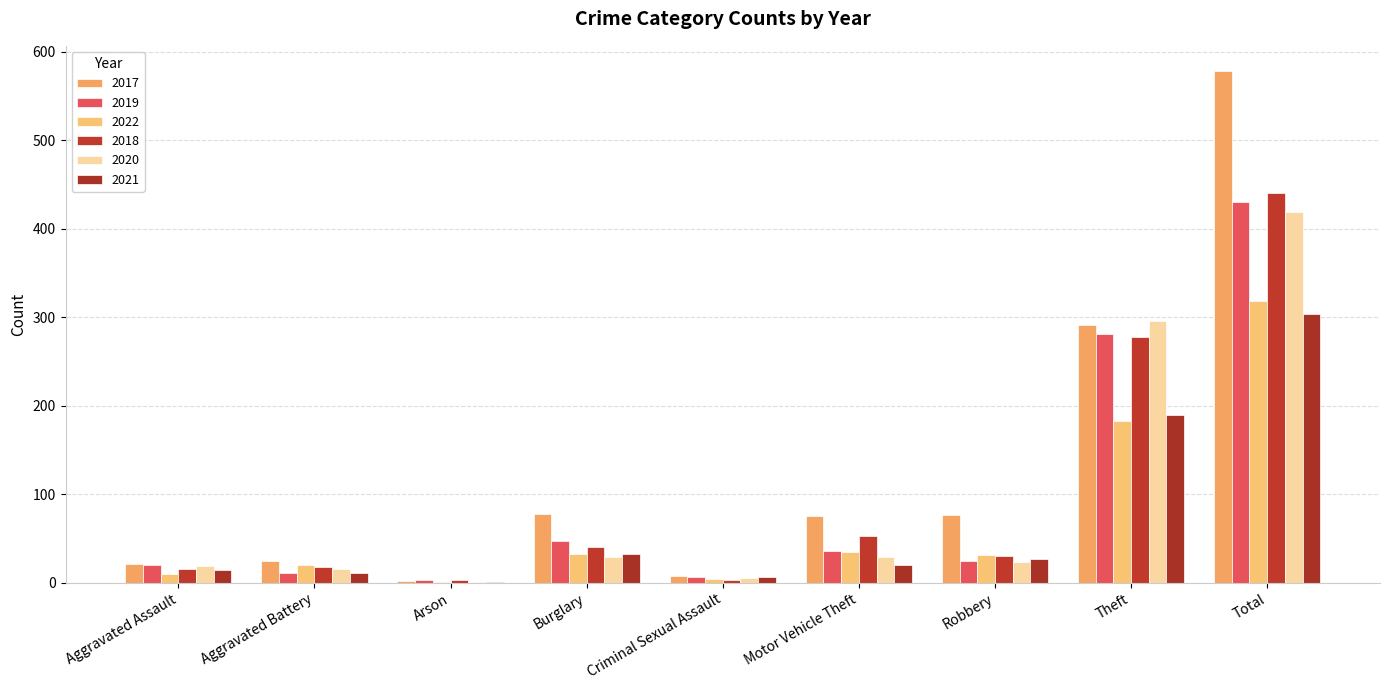

Count the number of data series in this chart.

6